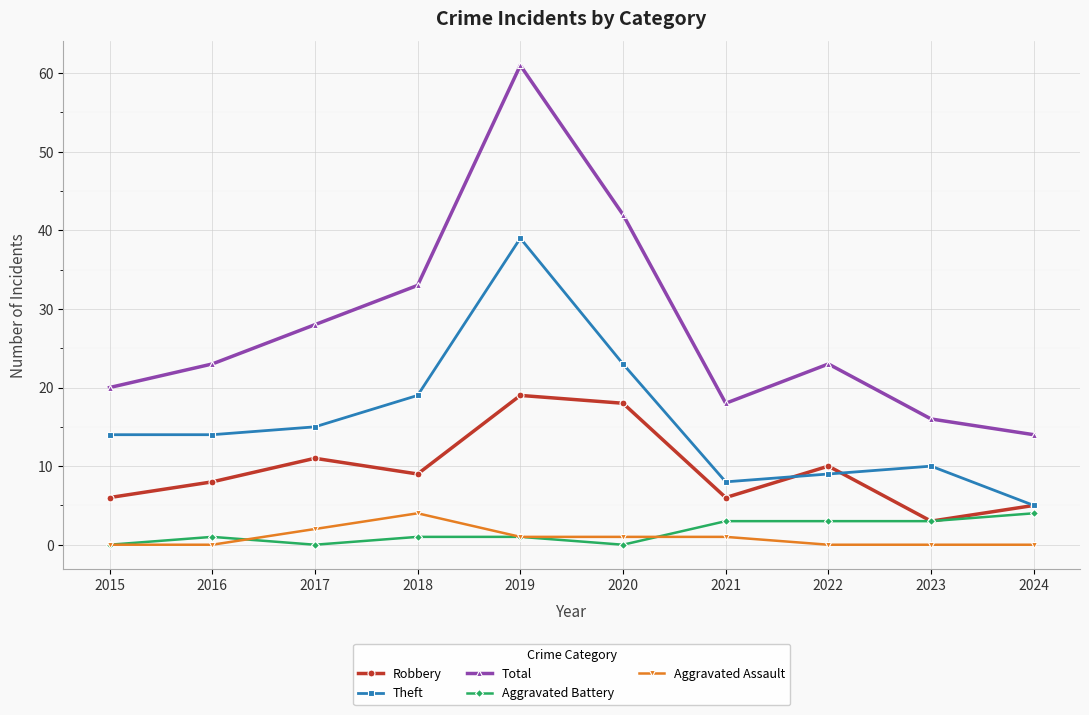

What is the difference between the maximum and minimum values in the Aggravated Assault series?

4